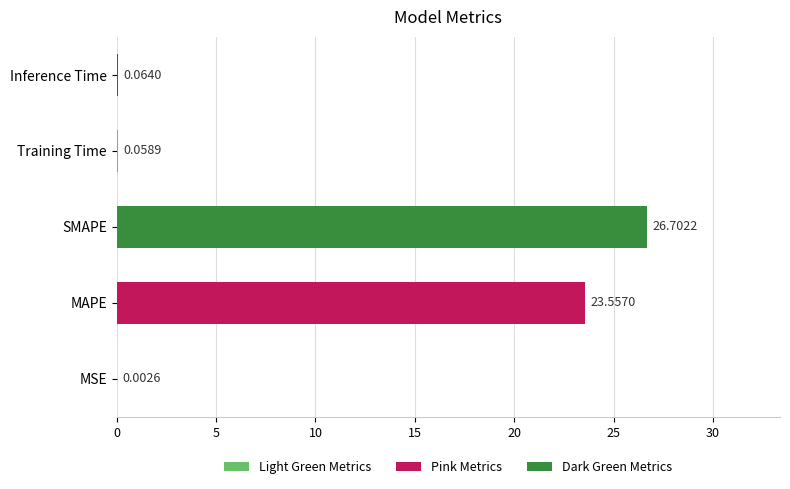

What is the maximum value shown in the chart?

26.7